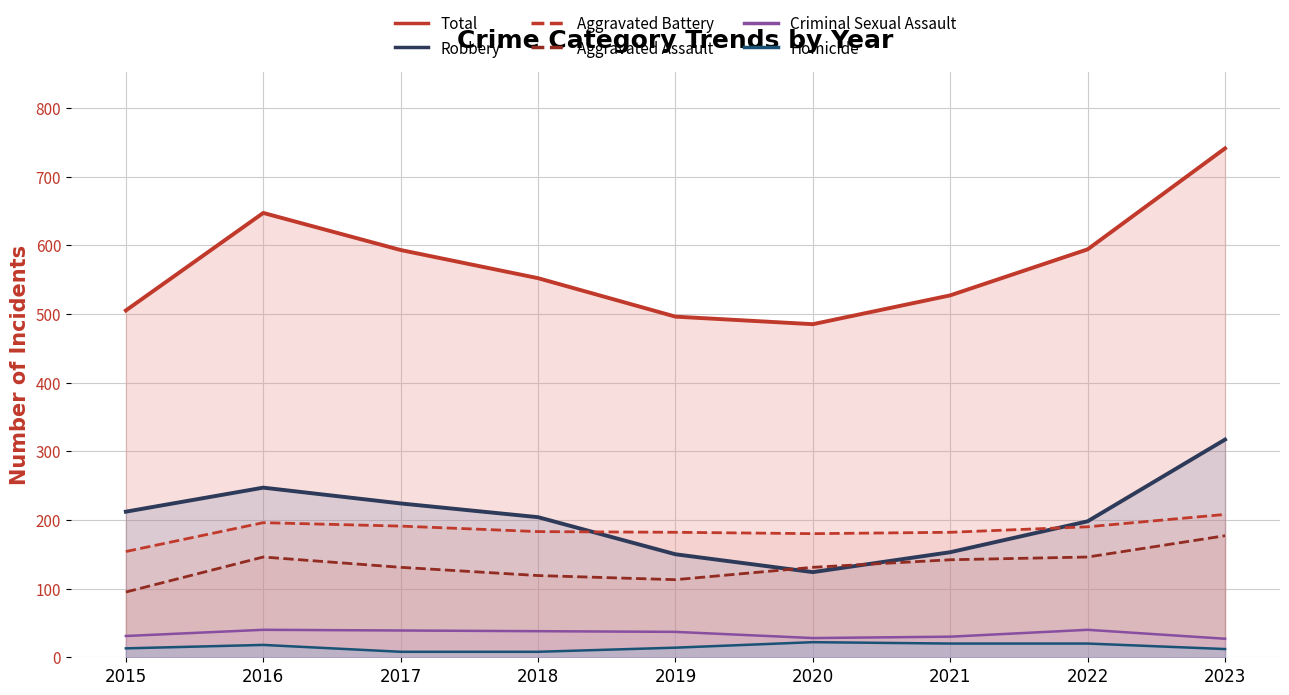

What is the average value of the Aggravated Battery series?

185